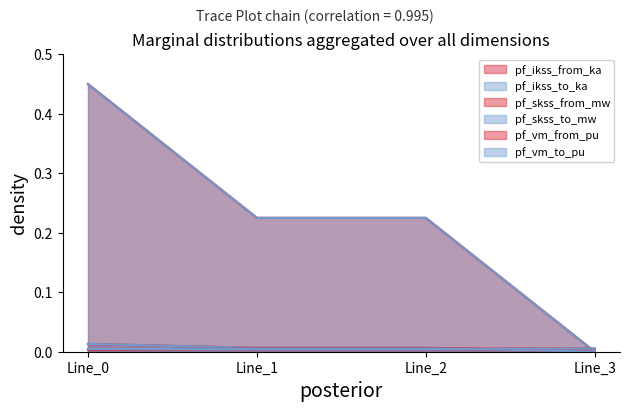

Is the value of pf_ikss_from_ka at Line_3 greater than the value of pf_skss_from_mw at Line_2?

No